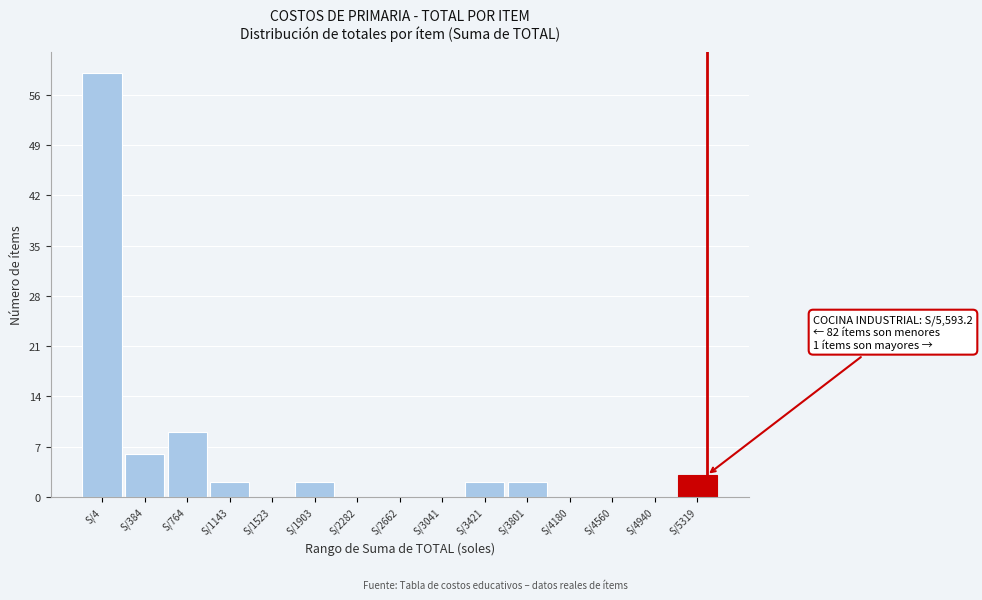

Reading left to right, transcribe all the data shown in this chart.

S/4=59	S/384=6	S/764=9	S/1143=2	S/1523=0	S/1903=2	S/2282=0	S/2662=0	S/3041=0	S/3421=2	S/3801=2	S/4180=0	S/4560=0	S/4940=0	S/5319=3